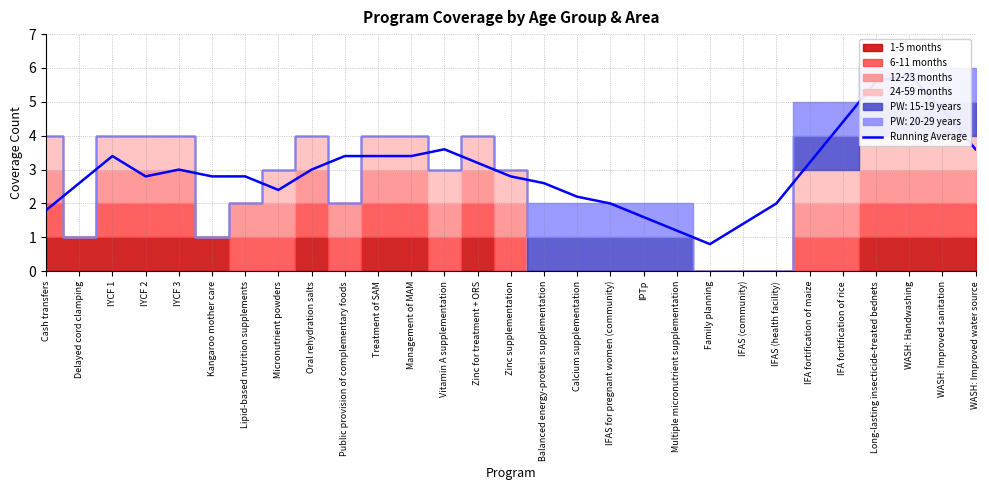

What is the sum of the values at Oral rehydration salts and IPTp?

4.6